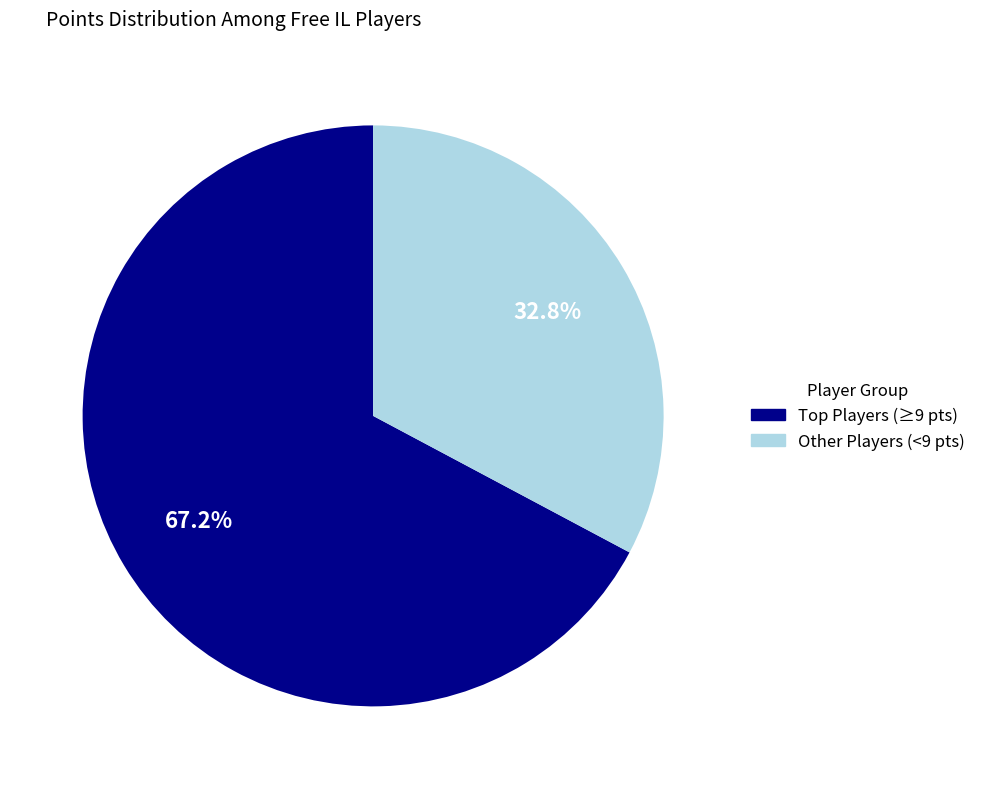

Does any single category account for the majority?

Yes